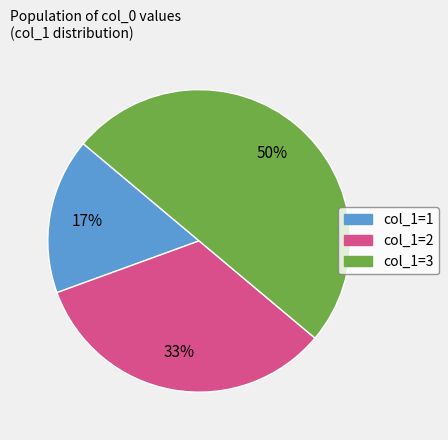

To the nearest percent, what is the average slice percentage?

33%